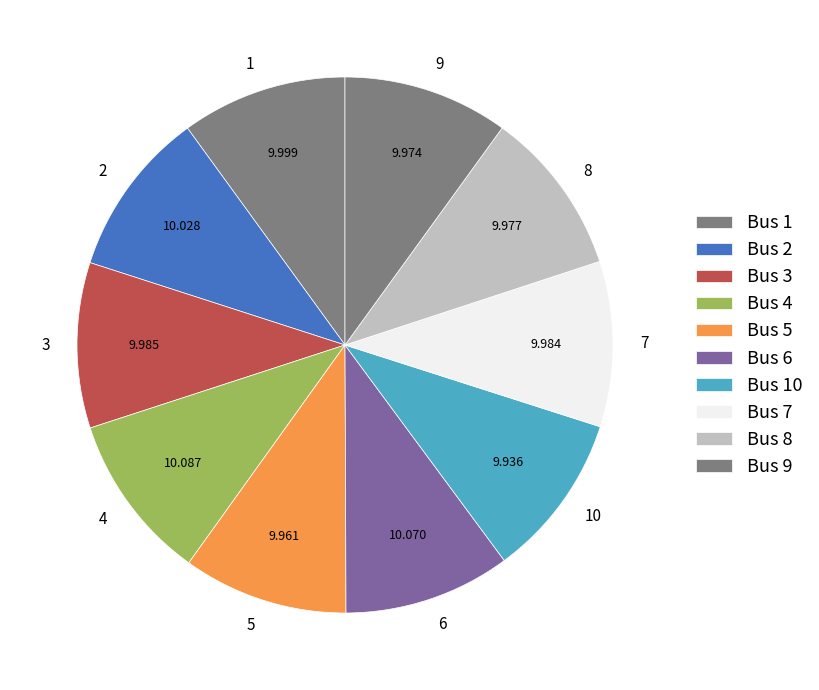

How many segments does this pie chart have?

10